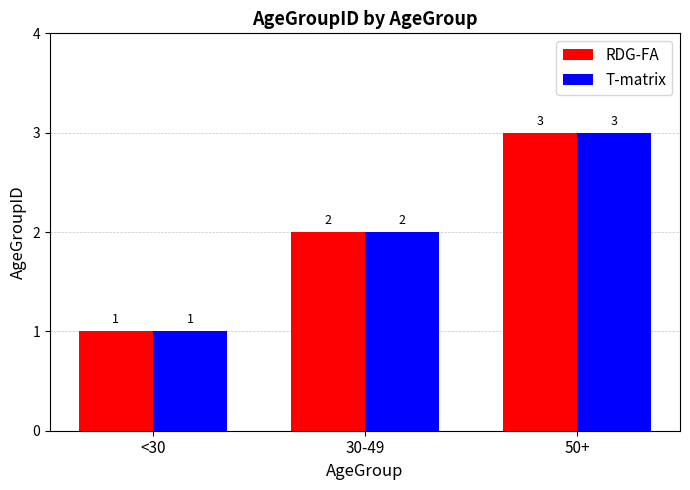

Is the value of T-matrix at <30 greater than the value of RDG-FA at 30-49?

No